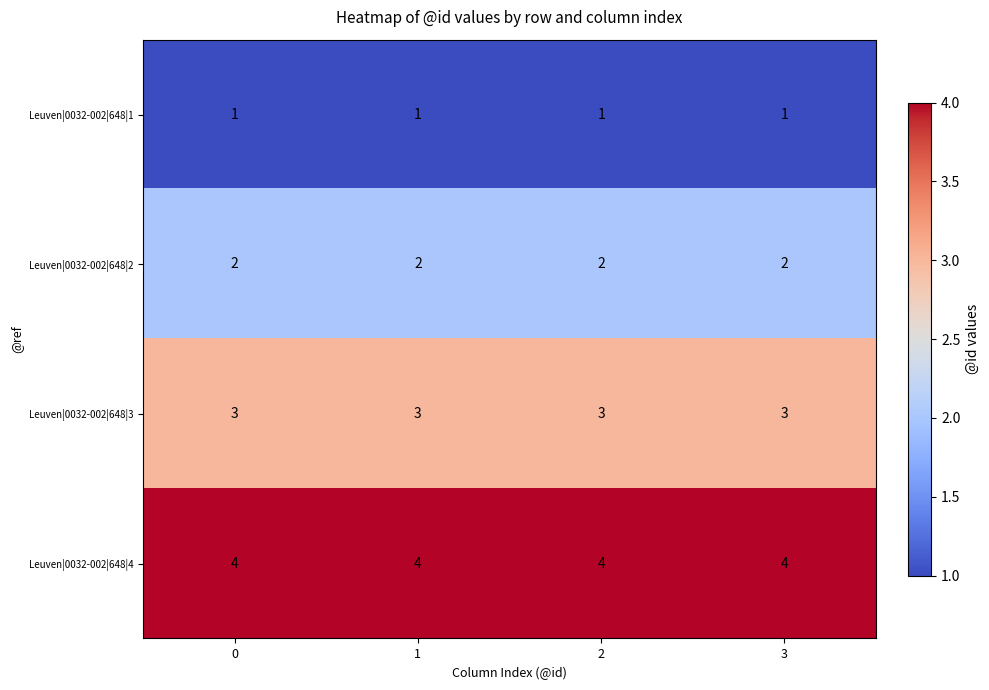

At 1, list the series in order from smallest to largest.

Leuven|0032-002|648|1, Leuven|0032-002|648|2, Leuven|0032-002|648|3, Leuven|0032-002|648|4